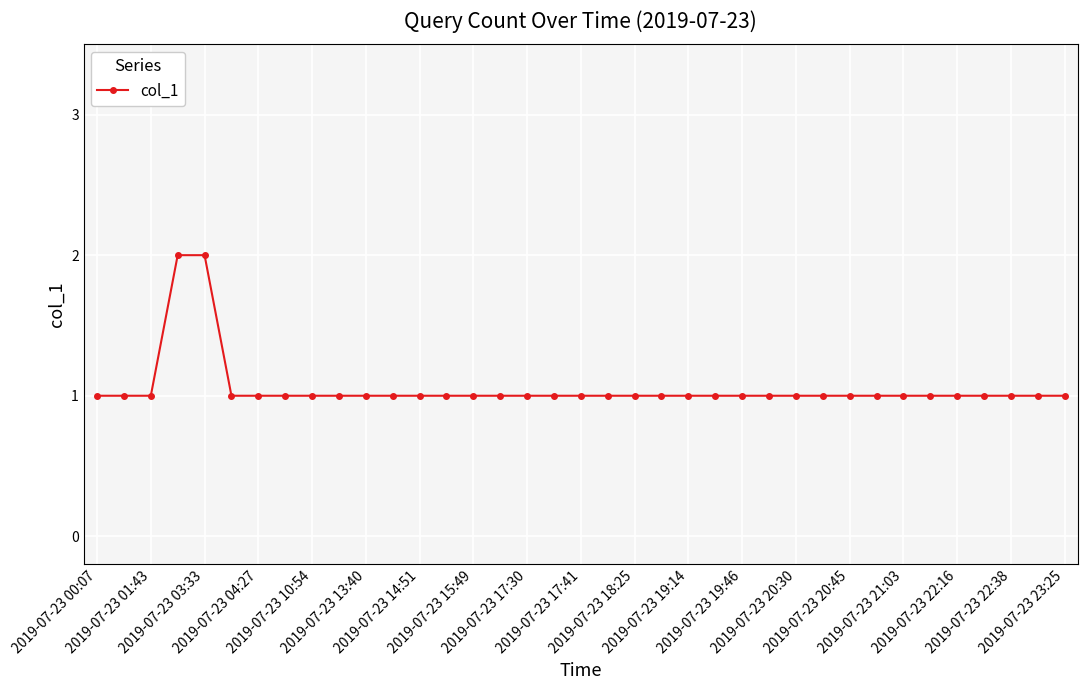

What is the value of the 4th point from the left?

2